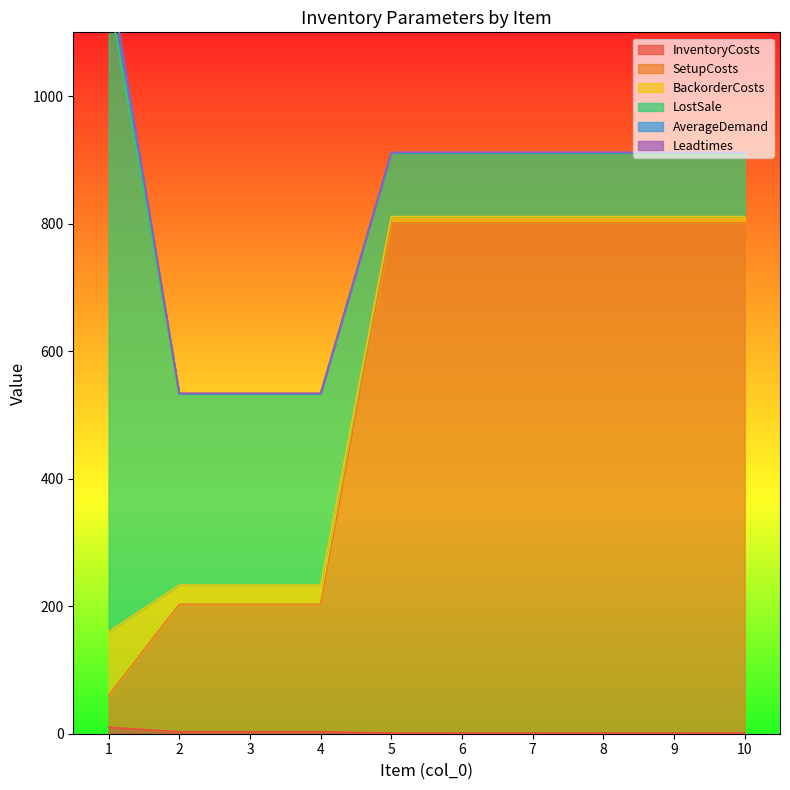

What are all the series names shown in the legend?

InventoryCosts, SetupCosts, BackorderCosts, LostSale, AverageDemand, Leadtimes